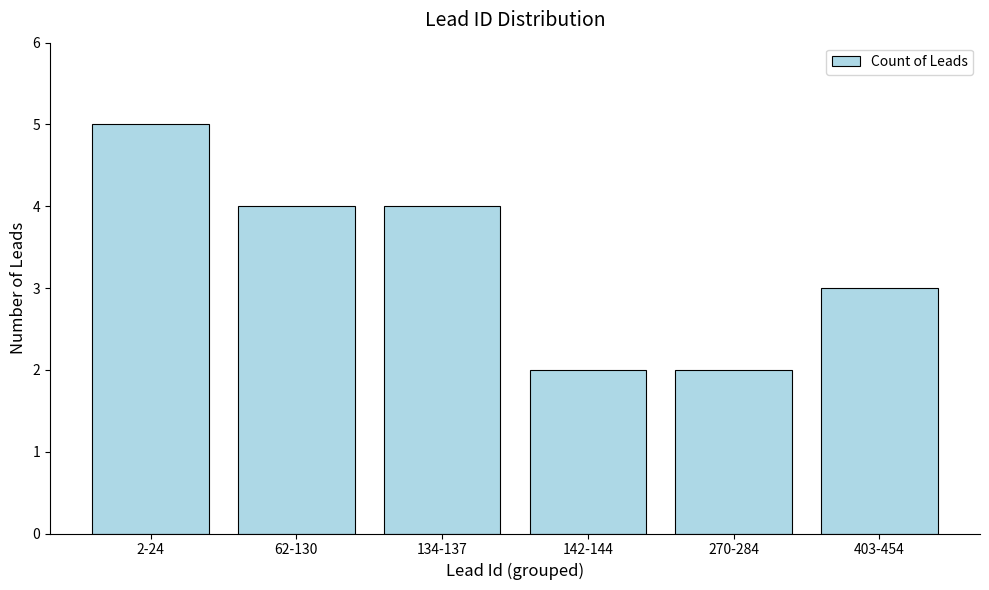

Reading left to right, list all the values displayed in this chart.

2-24=5	62-130=4	134-137=4	142-144=2	270-284=2	403-454=3